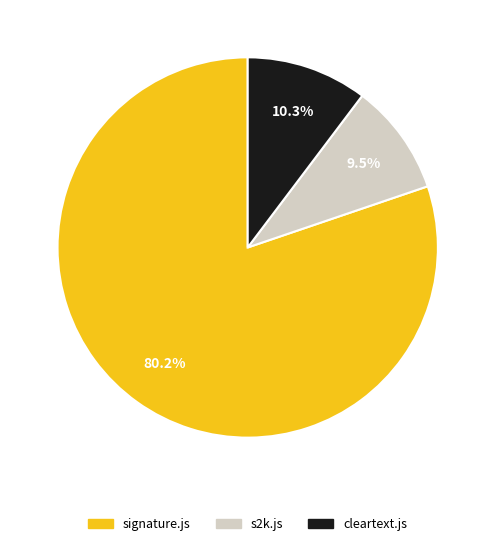

What percentage is NOT represented by cleartext.js?

89.7%